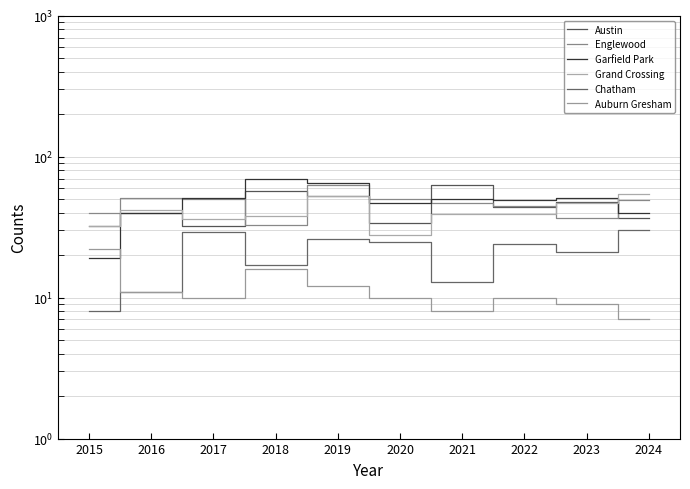

What is the approximate value of Garfield Park at 2020?

47